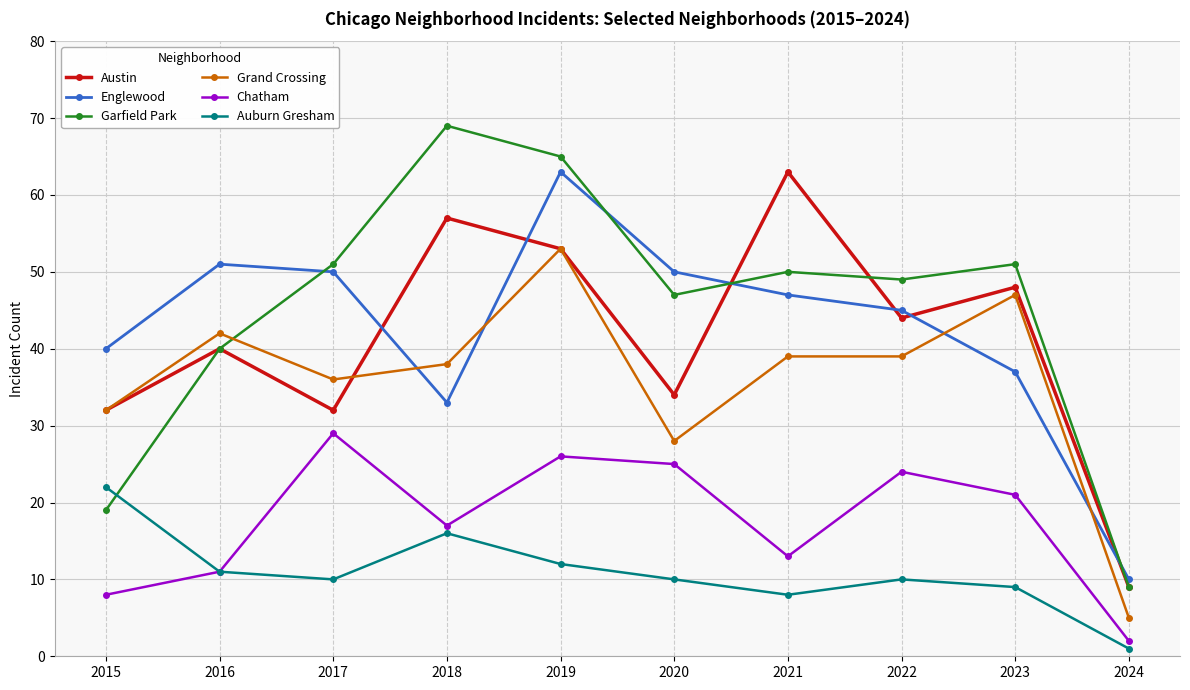

Reading right to left, extract all data points from this chart.

Austin: 9	48	44	63	34	53	57	32	40	32
Englewood: 10	37	45	47	50	63	33	50	51	40
Garfield Park: 9	51	49	50	47	65	69	51	40	19
Grand Crossing: 5	47	39	39	28	53	38	36	42	32
Chatham: 2	21	24	13	25	26	17	29	11	8
Auburn Gresham: 1	9	10	8	10	12	16	10	11	22